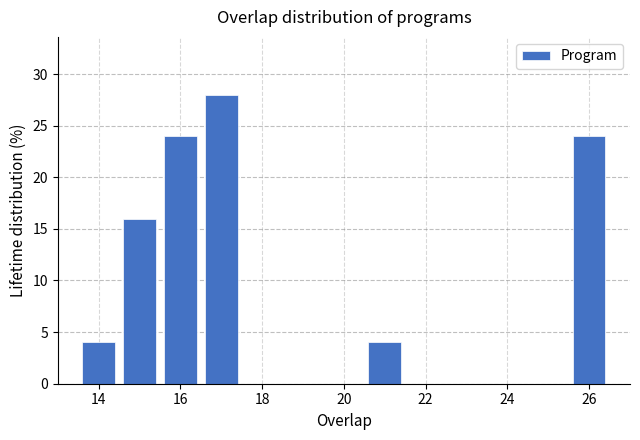

Over which range of the x-axis is the bar tallest?

16.5 to 17.5